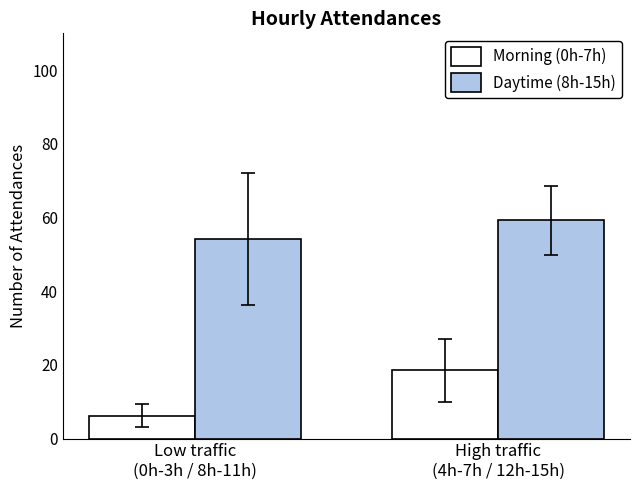

How many data points in Daytime (8h-15h) are less than 59?

1